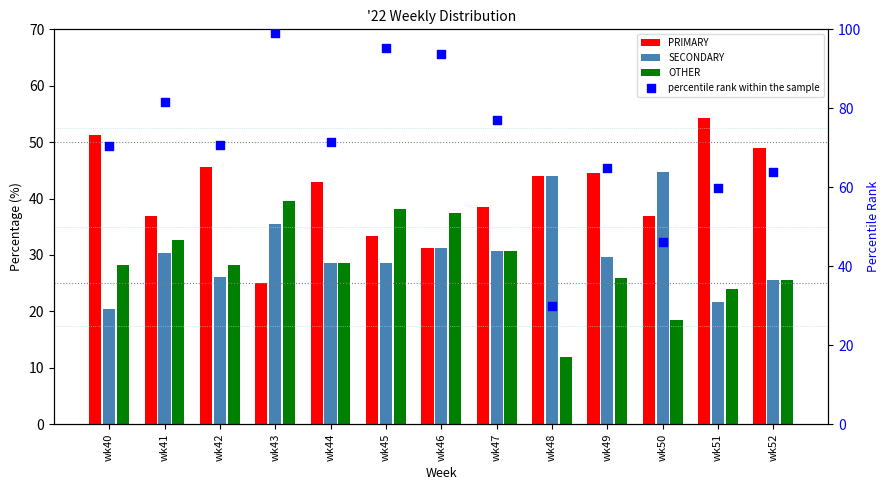

Which series contains the lowest Y value?

OTHER